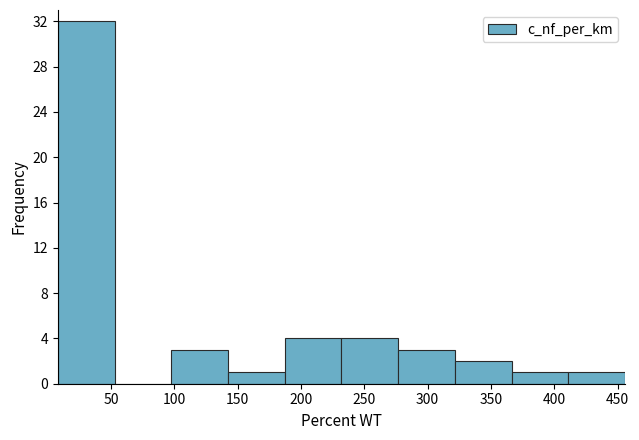

Reading left to right, transcribe this chart: for each bar, give the range it covers on the x-axis and its height. Neither the bar edges nor the heights are printed on the chart, so give them approximately, as read against the axes.

10 to 55: 32
55 to 100: 0
100 to 140: 3
140 to 185: 1
185 to 230: 4
230 to 275: 4
275 to 320: 3
320 to 365: 2
365 to 410: 1
410 to 455: 1